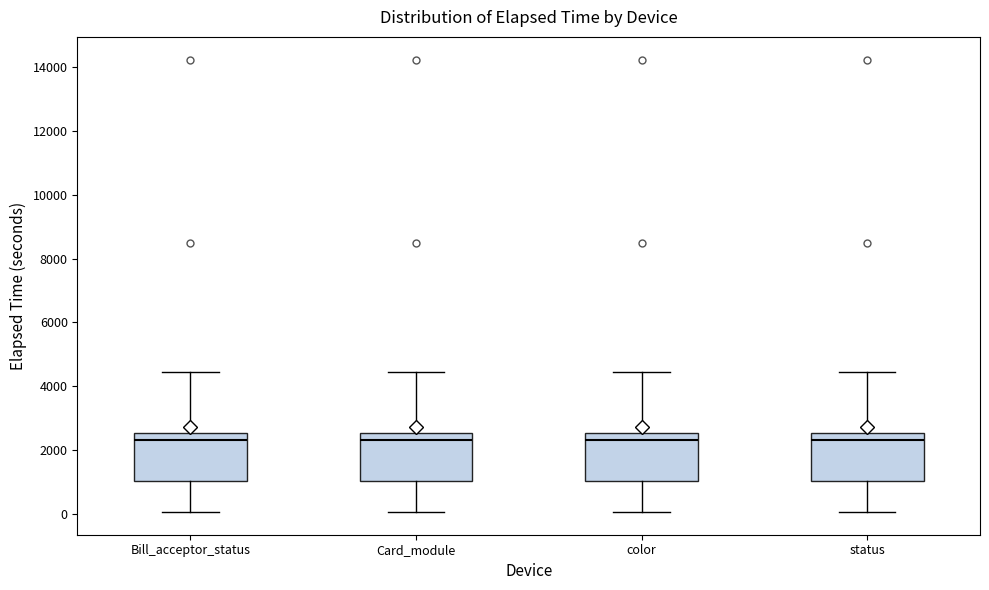

Where is the upper edge of the box for status on the y-axis? The values are not printed on the chart, so give them approximately, as read against the axis.

2600